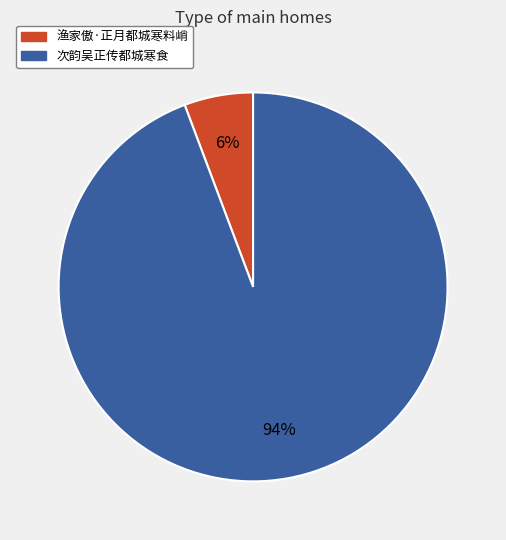

Between 渔家傲·正月都城寒料峭 and 次韵吴正传都城寒食, which is larger?

次韵吴正传都城寒食